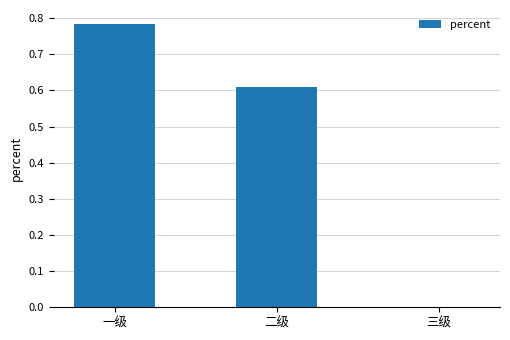

The chart shows a value of 0.3 at 一级. True or false?

False